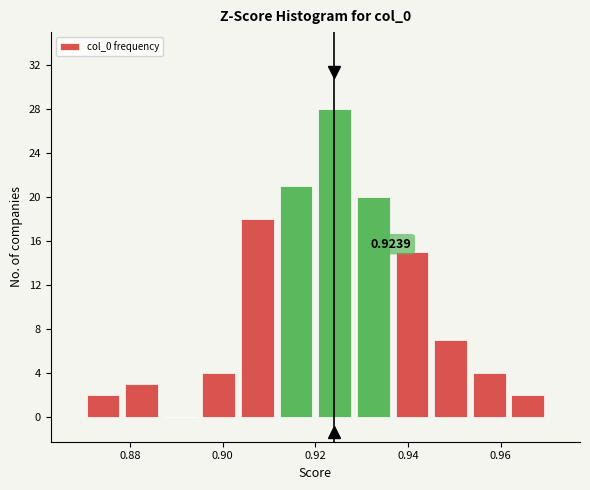

Which range on the x-axis has the tallest bar?

0.920 to 0.928